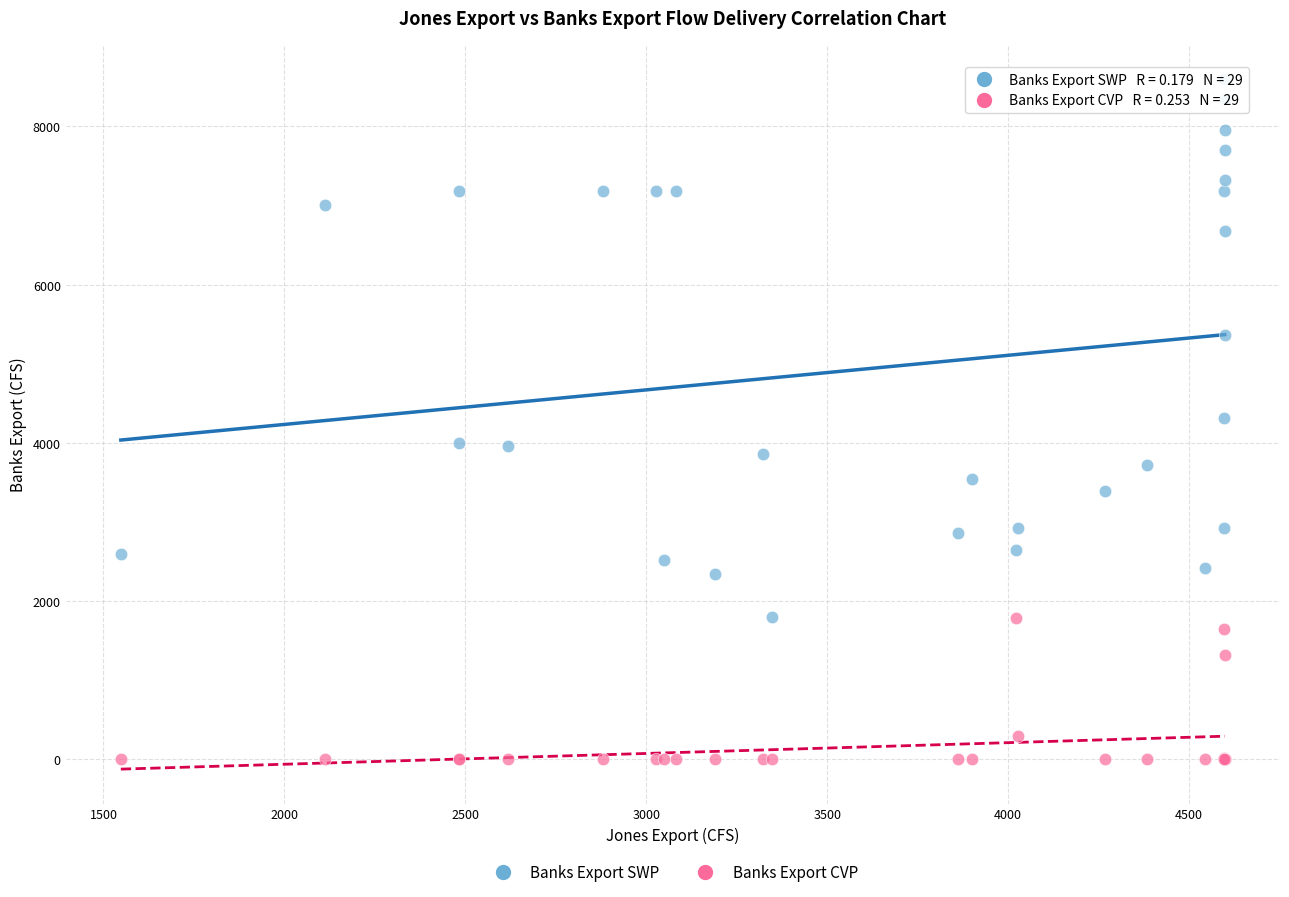

Which series has the largest Y range (max minus min)?

Banks Export SWP